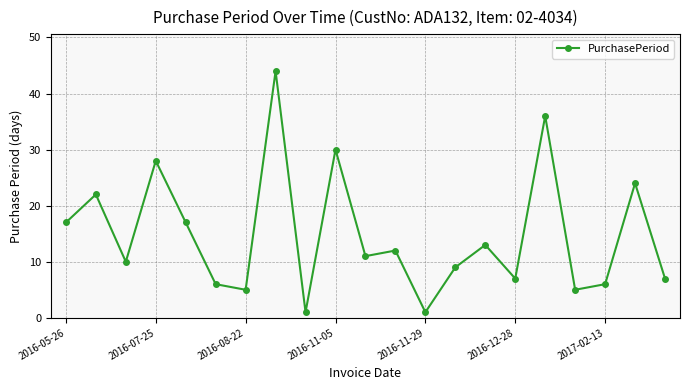

Reading left to right, extract all data points from this chart.

17	22	10	28	17	6	5	44	1	30	11	12	1	9	13	7	36	5	6	24	7